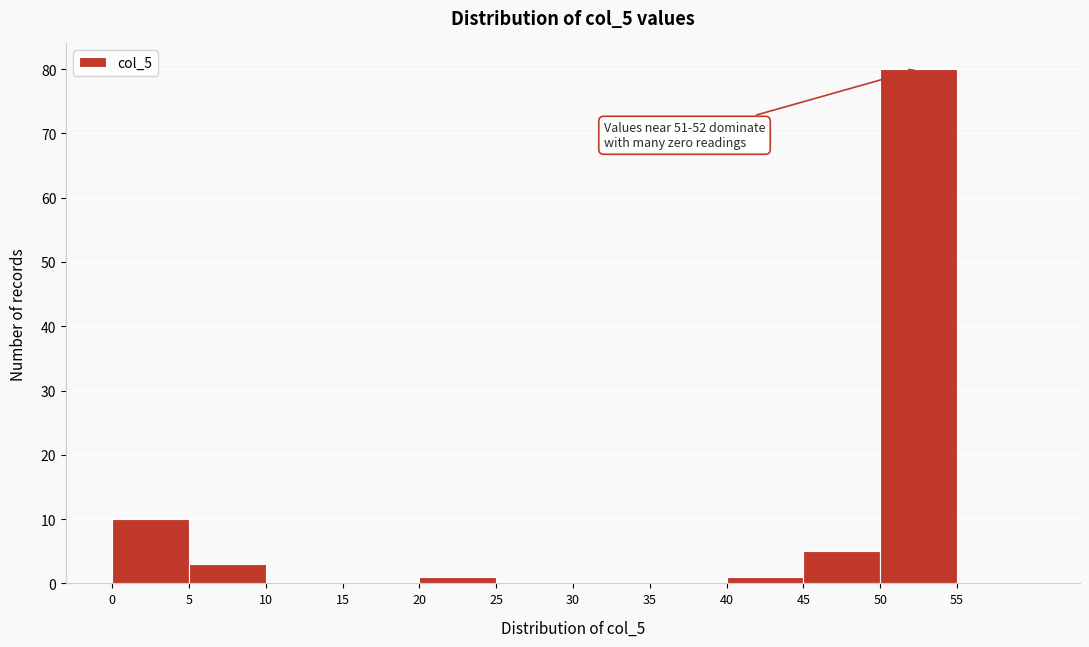

Which range on the x-axis has the tallest bar?

50 to 55